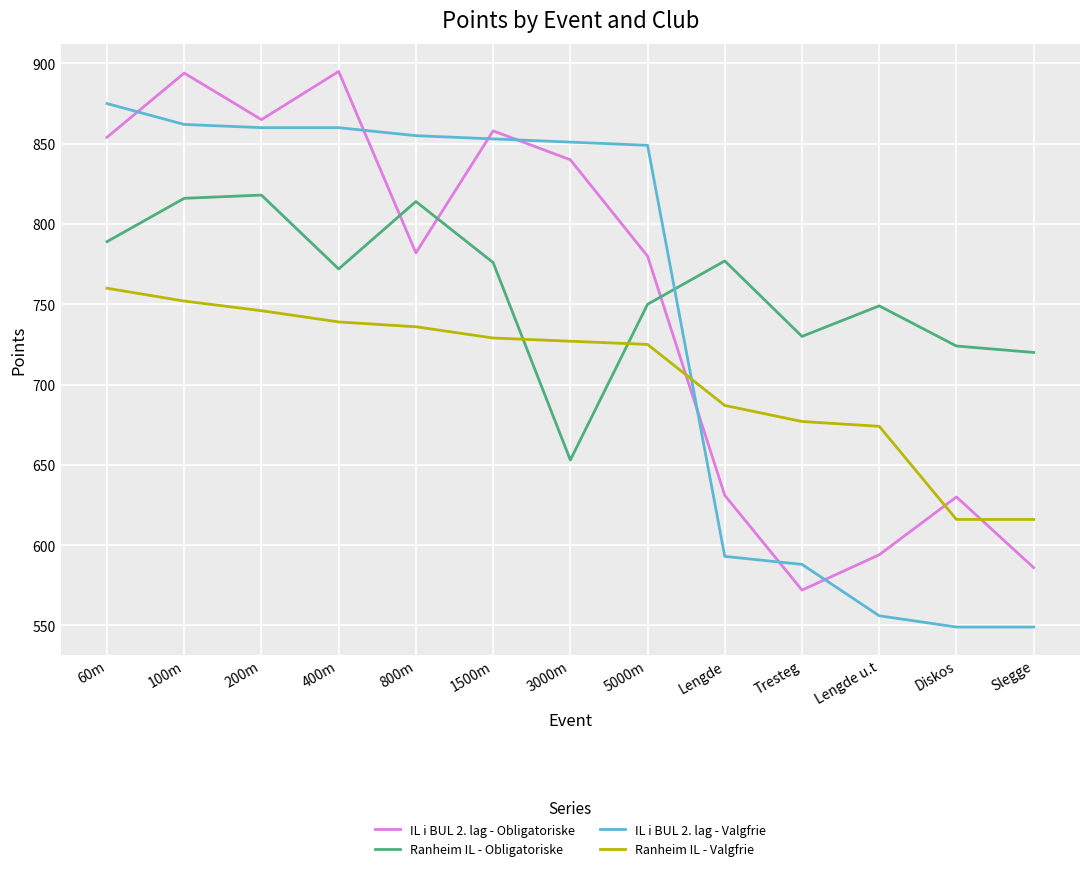

List the series in order of their peak value, highest first.

IL i BUL 2. lag - Obligatoriske, IL i BUL 2. lag - Valgfrie, Ranheim IL - Obligatoriske, Ranheim IL - Valgfrie